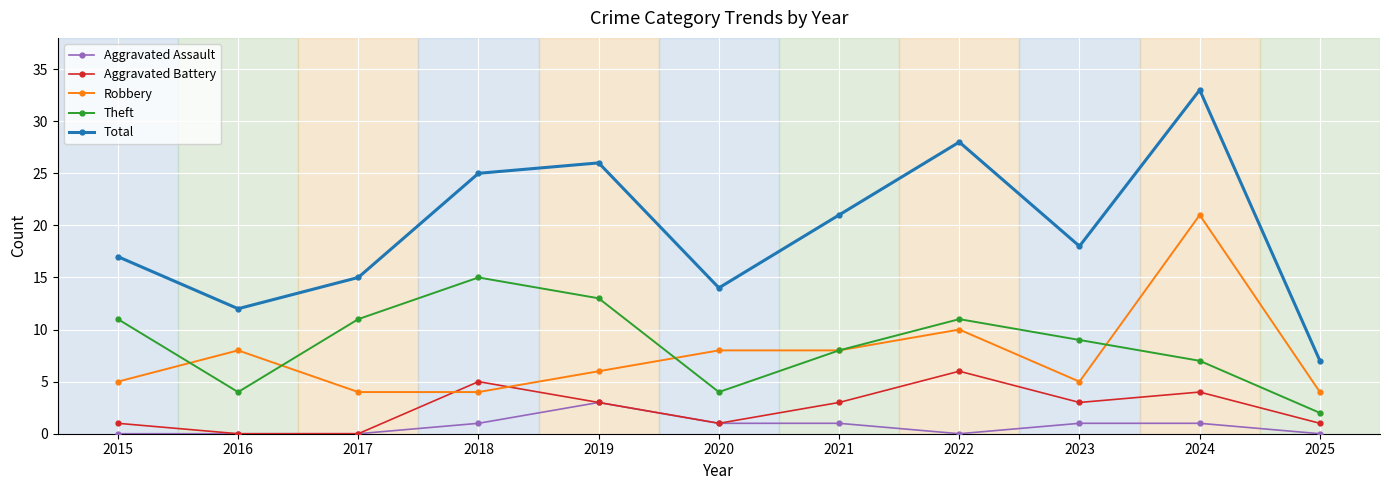

What is the difference between the Aggravated Battery values at 2018 and 2017?

5